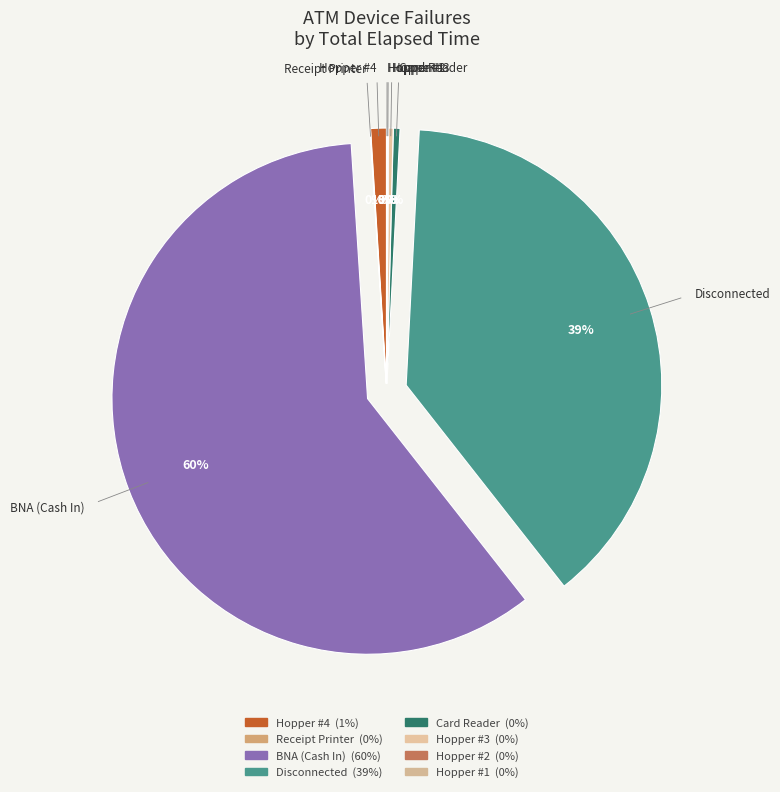

How many segments does this pie chart have?

8